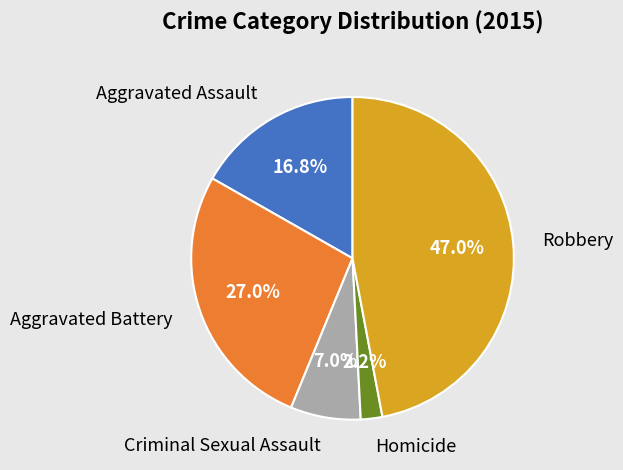

Does any single category account for the majority?

No